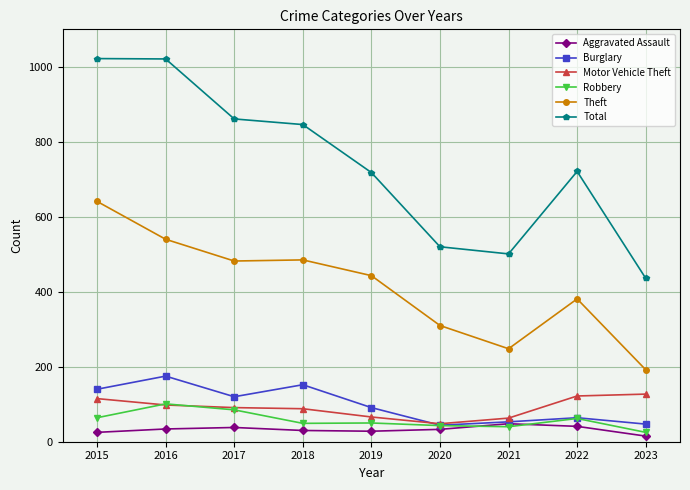

True or false: Total and Motor Vehicle Theft cross at least once.

False